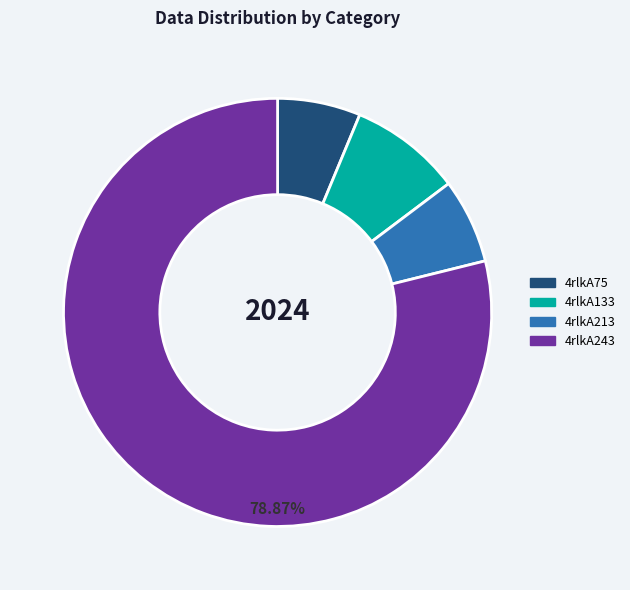

Combined, do 4rlkA243 and 4rlkA133 account for over 50%?

Yes